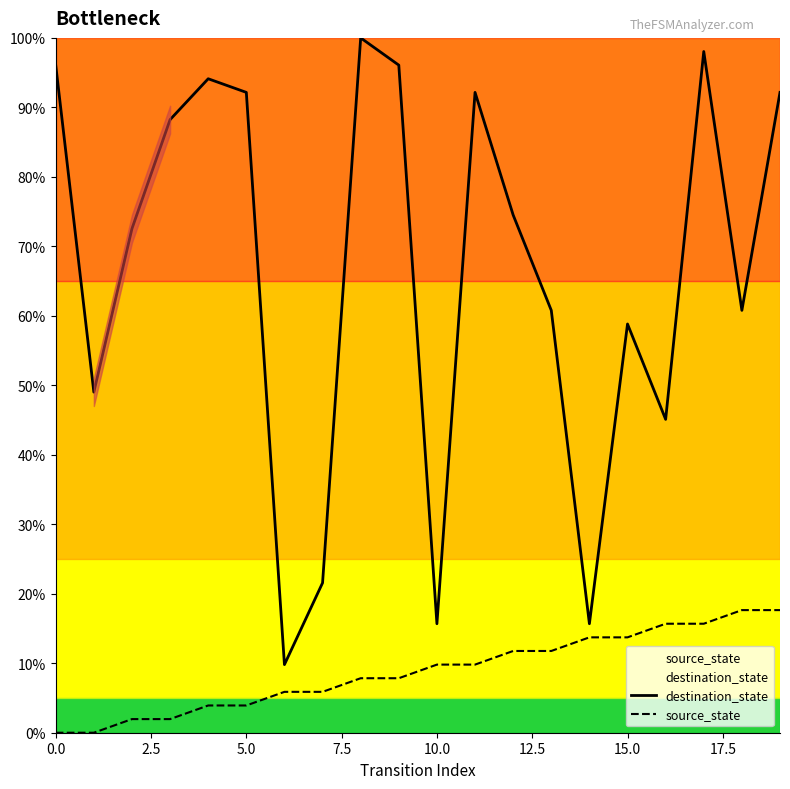

What is the highest value of the source_state series?

17.6